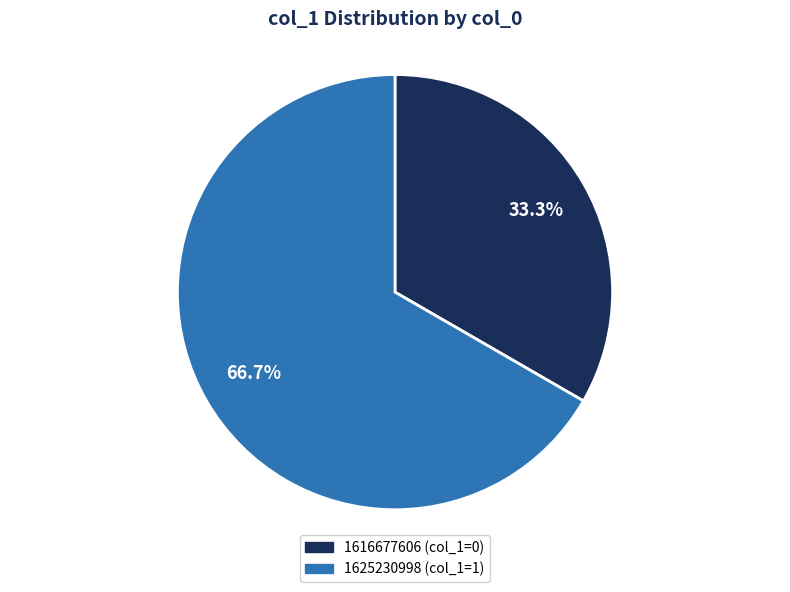

Which category has the smallest portion of the pie?

1616677606